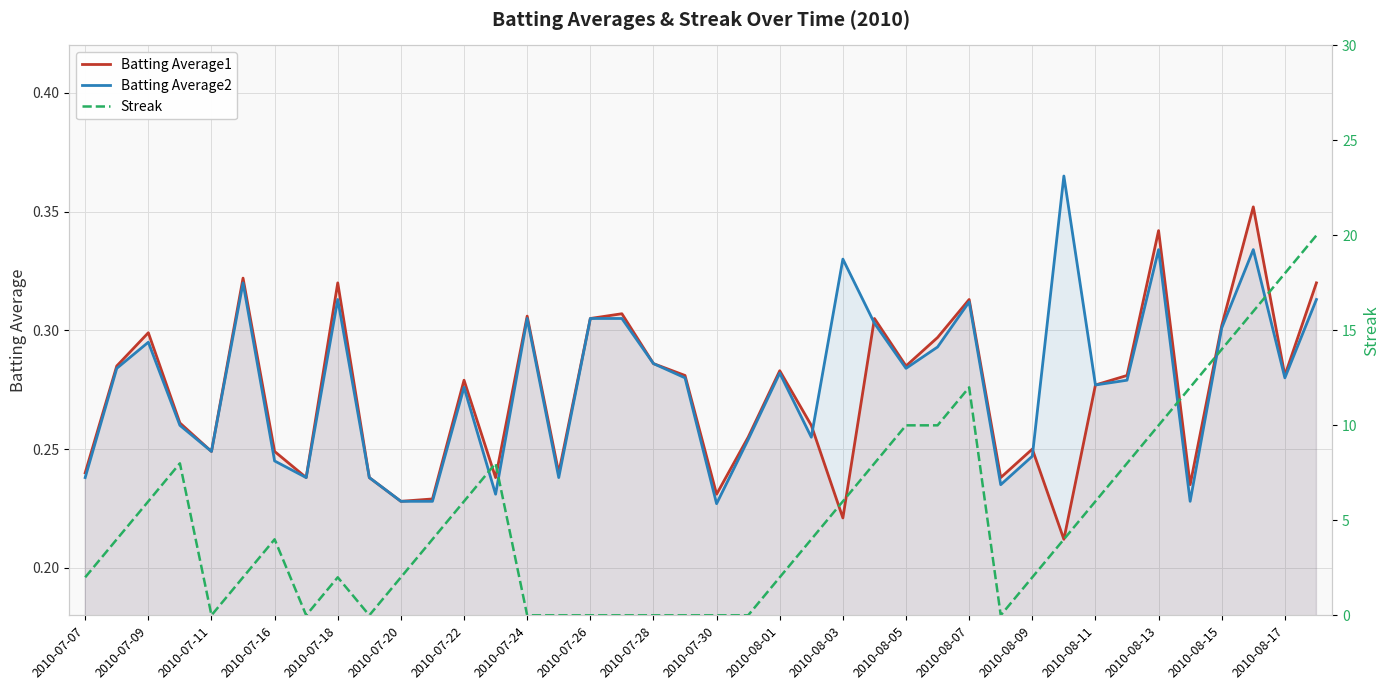

Which series has the largest range (max minus min)?

Streak